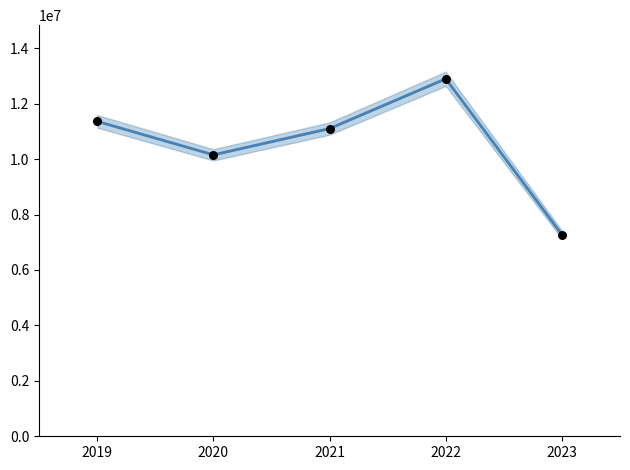

Which series has the largest Y range (max minus min)?

2호선